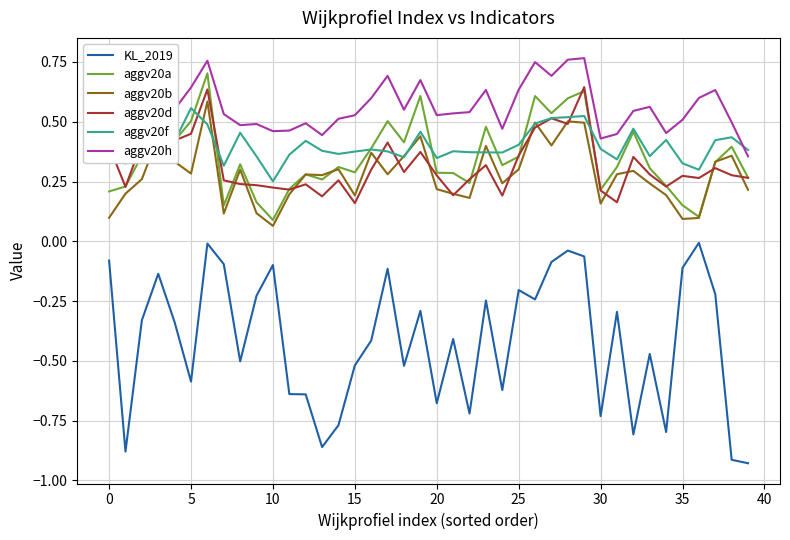

Read the aggv20a value at 30.

0.2